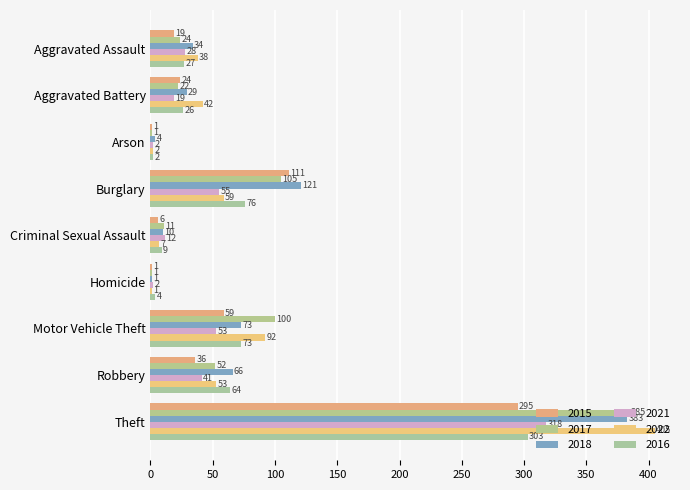

How many data points does each series have?

9